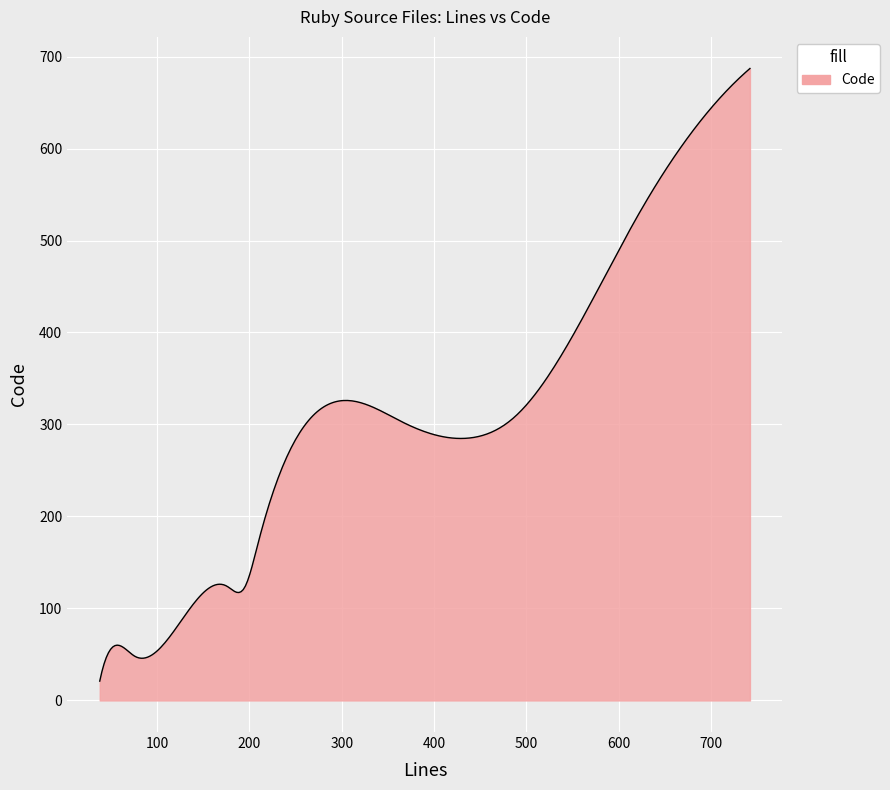

What is the smallest value displayed?

21.0